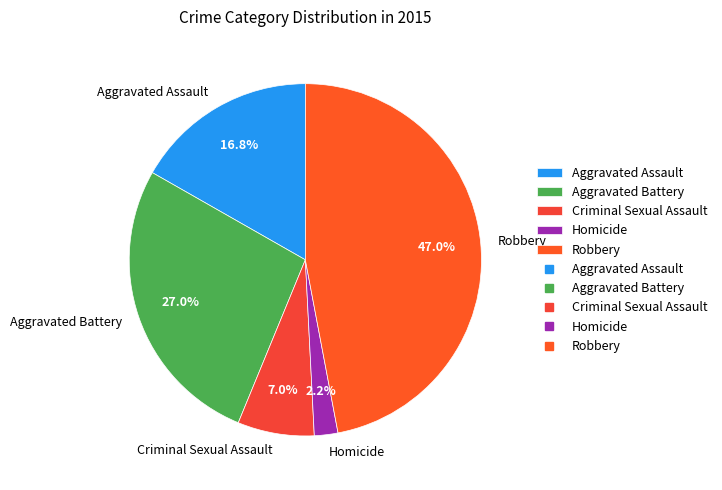

What is the total percentage of Criminal Sexual Assault and Homicide?

9.2%